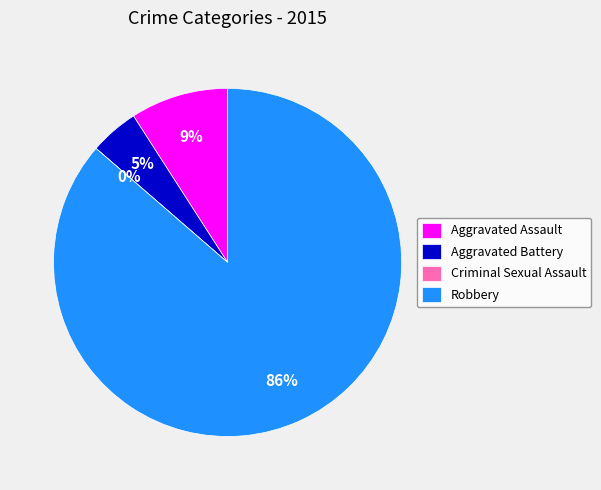

What is the largest slice in the pie chart?

Robbery